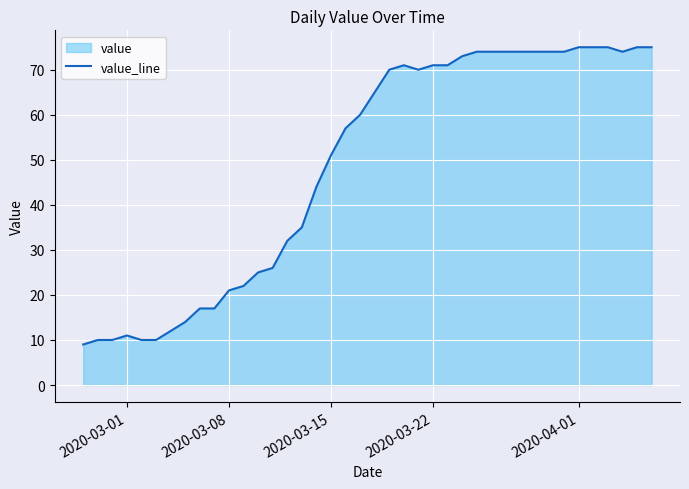

How many points are lower than both their immediate neighbors (excluding endpoints)?

2